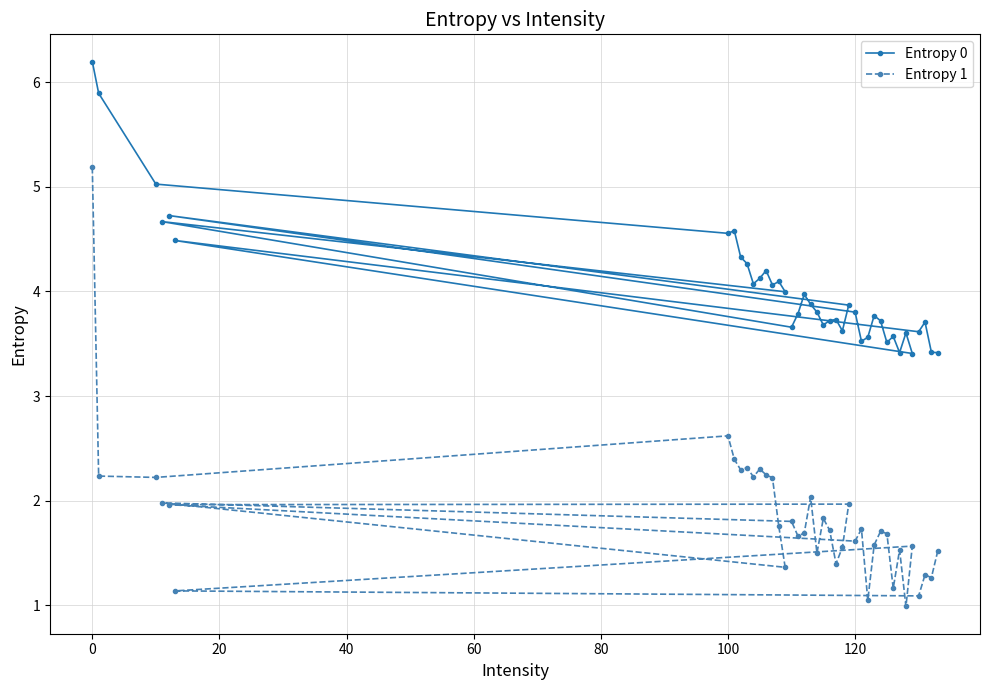

Which series has the widest spread of values?

Entropy 1